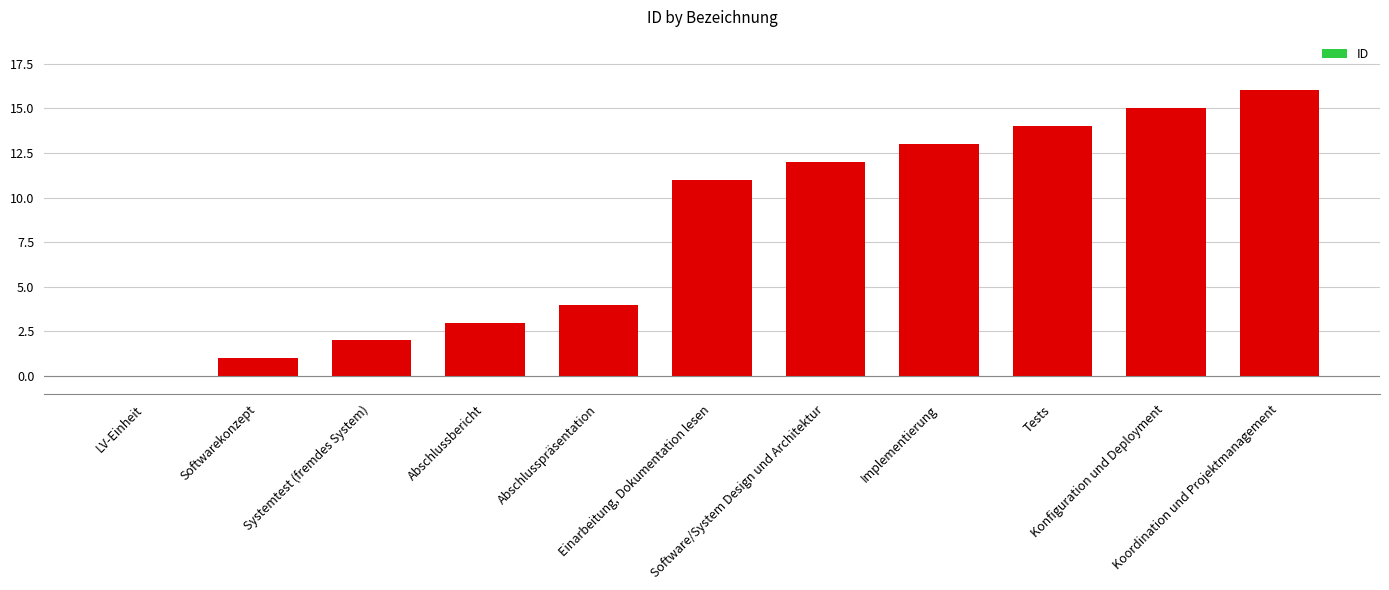

How many categories are shown in the chart?

11